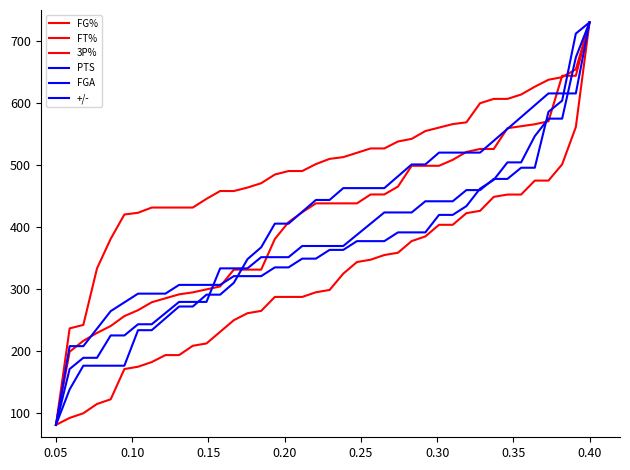

Does the chart display data point markers on the line(s)?

No